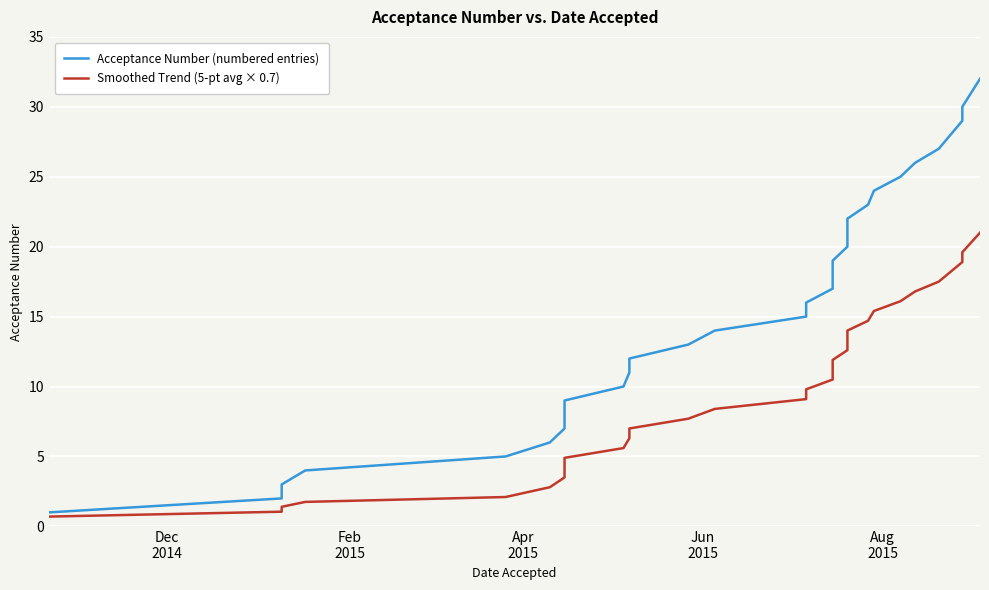

What is the difference between the maximum and minimum values in the Acceptance Number (numbered entries) series?

31.0